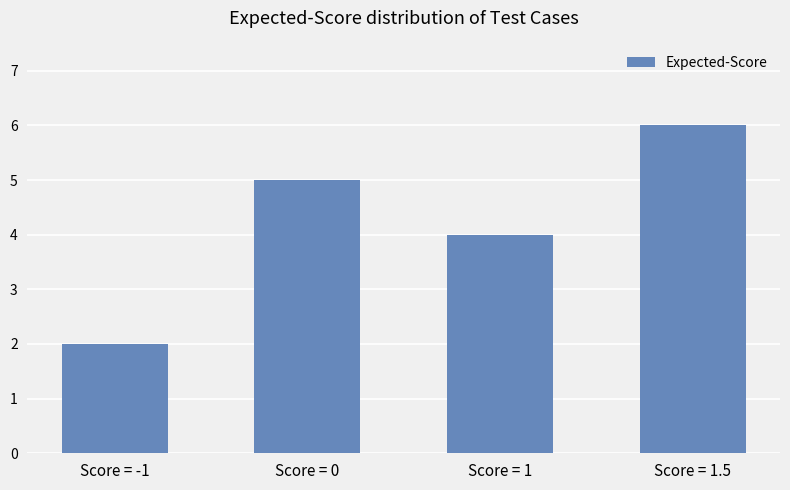

What is the minimum value shown in the chart?

2